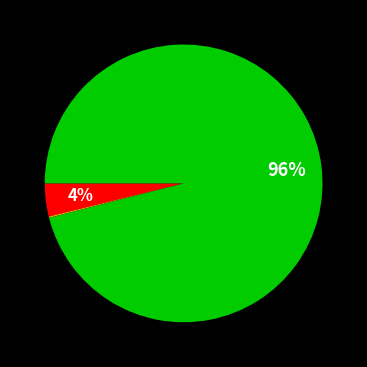

To the nearest percent, what is the difference between the largest and smallest slice percentages?

96%